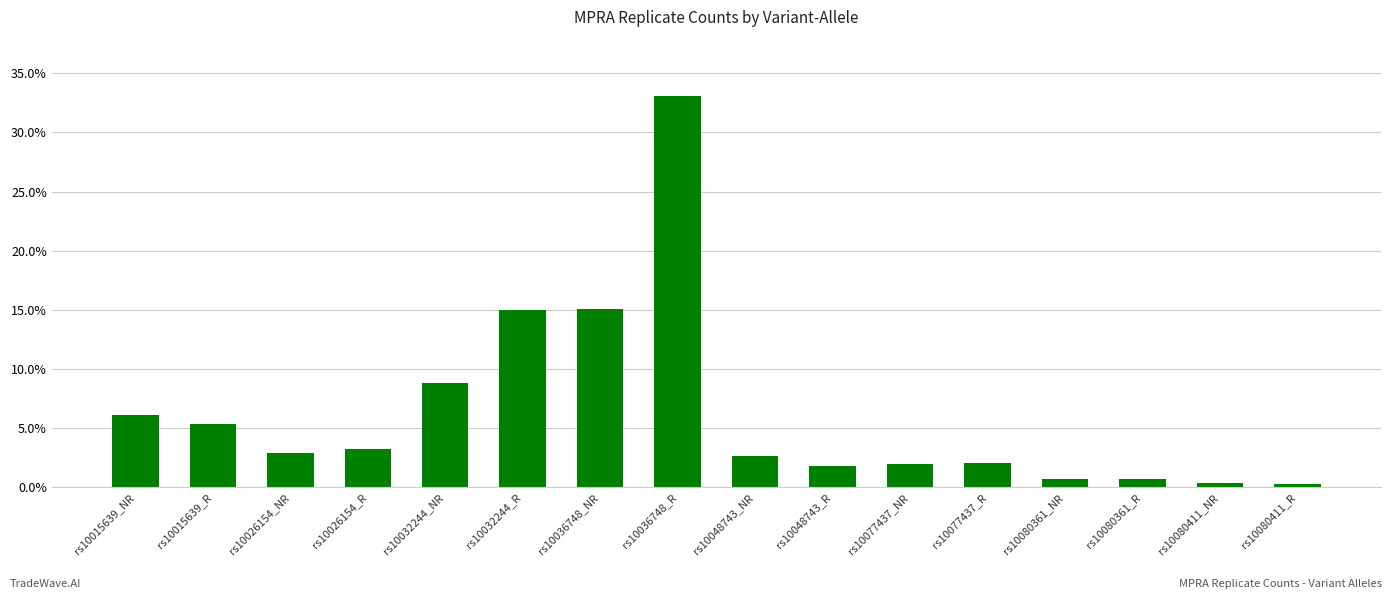

Which has a higher value, rs10080411_R or rs10077437_R?

rs10077437_R